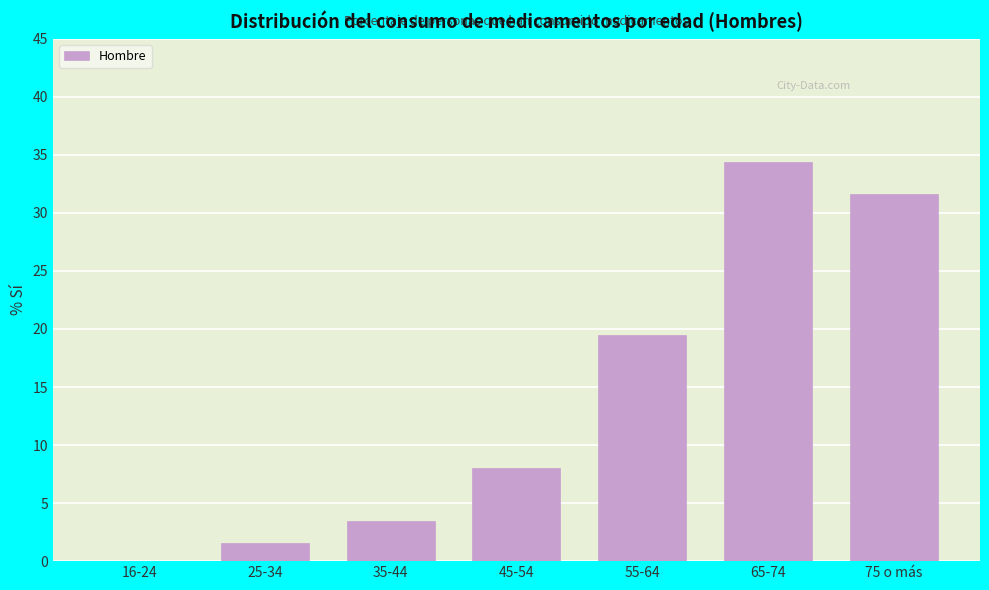

Reading right to left, transcribe all the data shown in this chart.

75 o más=31.6	65-74=34.4	55-64=19.4	45-54=8.0	35-44=3.5	25-34=1.5	16-24=0.0